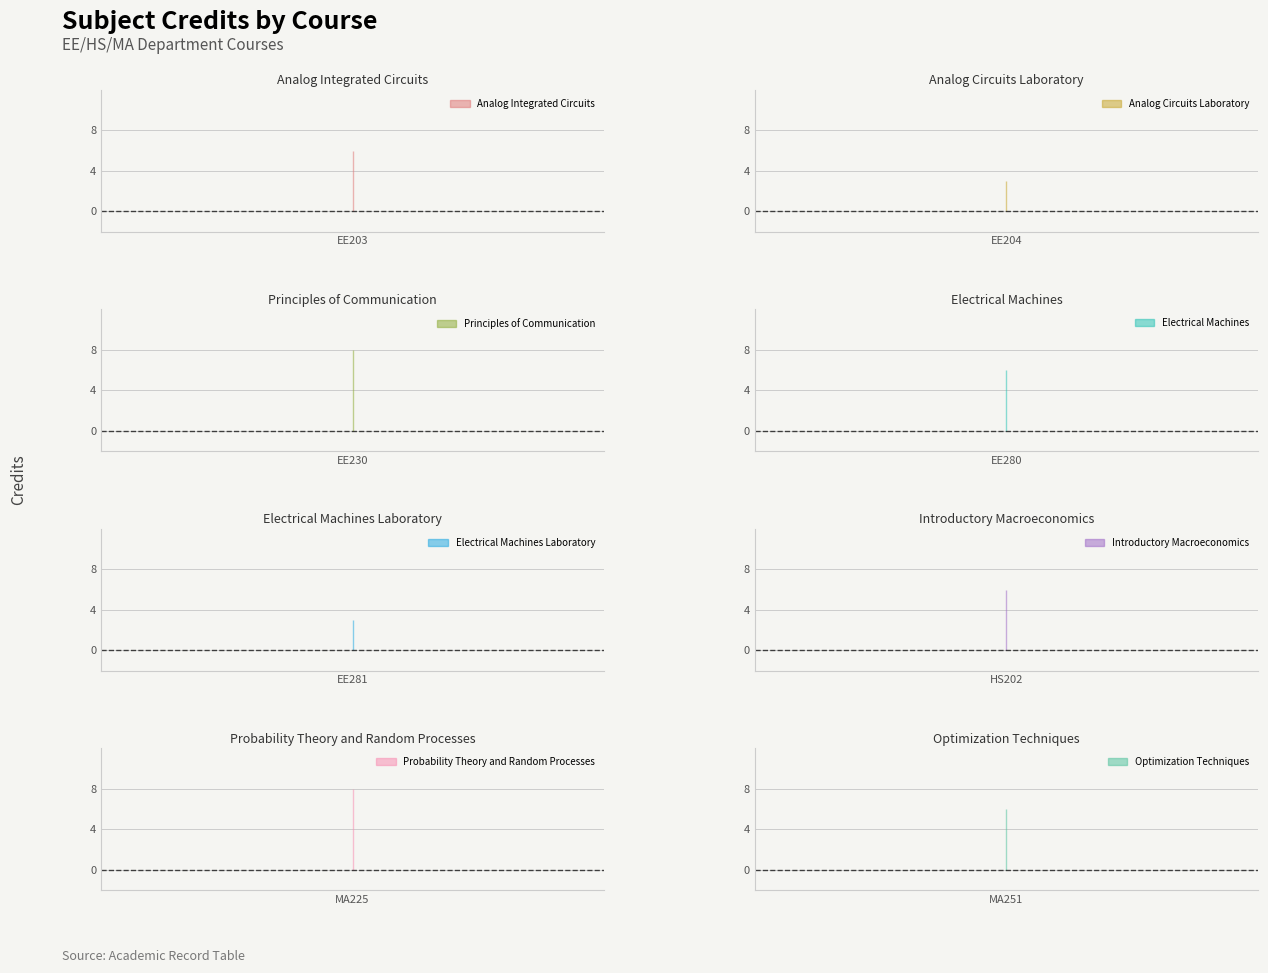

Reading left to right, transcribe all the data shown in this chart.

EE203=6	EE204=3	EE230=8	EE280=6	EE281=3	HS202=6	MA225=8	MA251=6